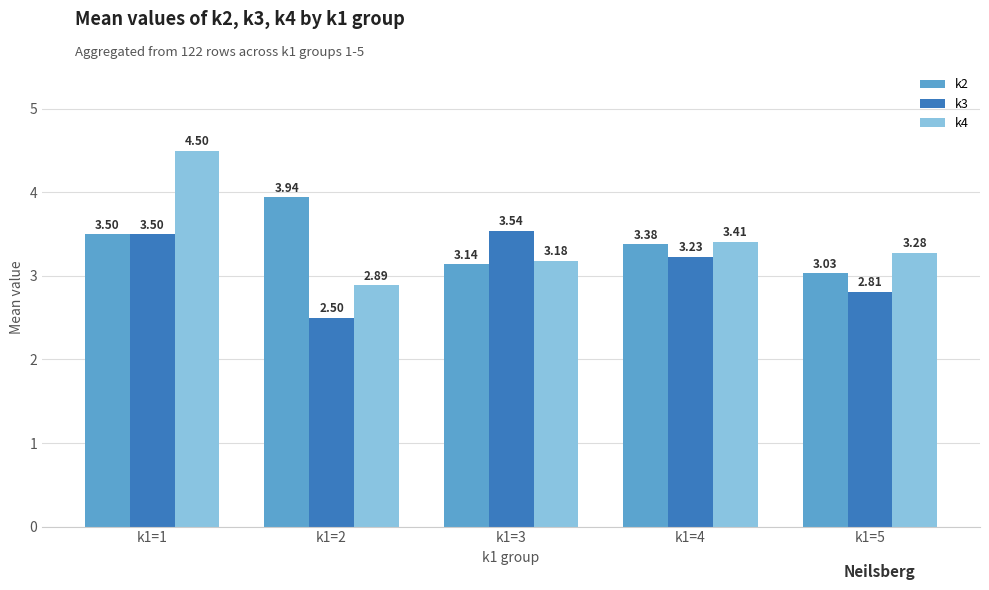

Rank the series by their maximum value, from highest to lowest.

k4, k2, k3